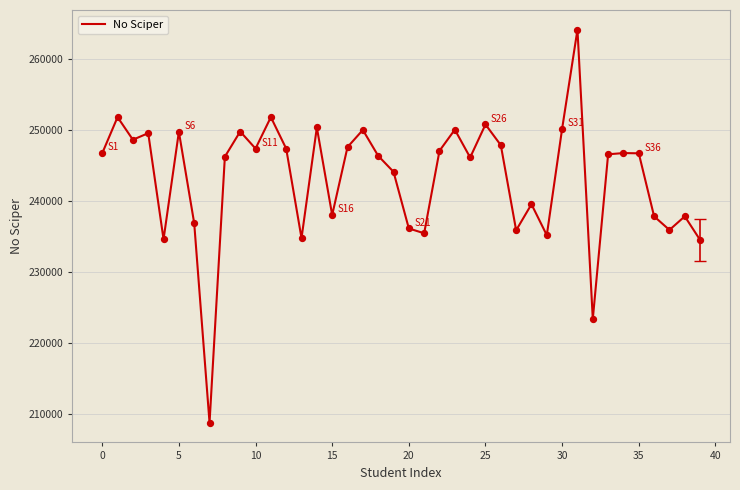

What is the maximum value shown in the chart?

264078